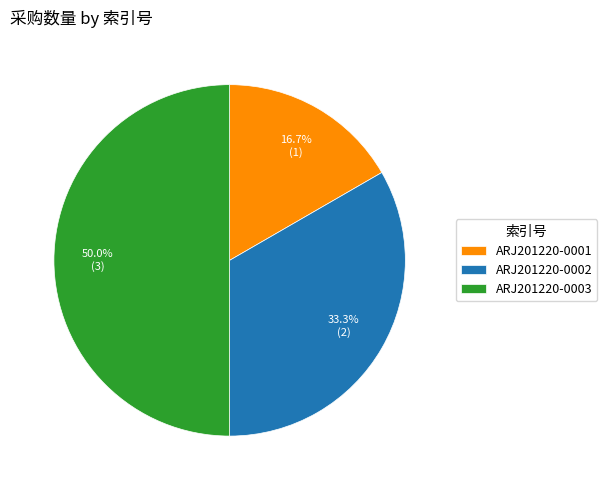

To the nearest percent, what is the difference between the ARJ201220-0002 and ARJ201220-0001 slice percentages?

17%